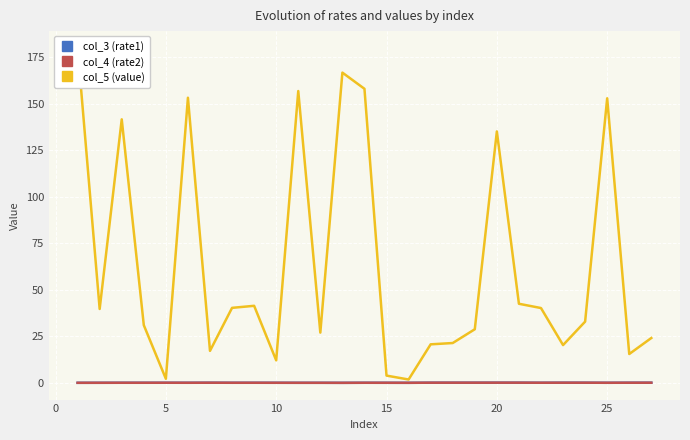

In col_4 (rate2), how many points are lower than both neighbors (excluding endpoints)?

7